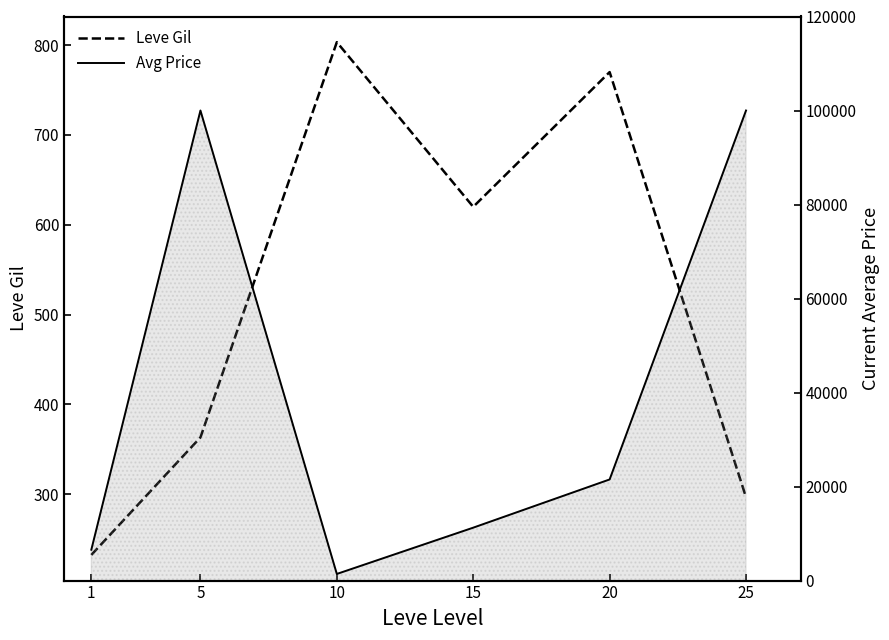

What is the sum of all Leve Gil values?

3085.8